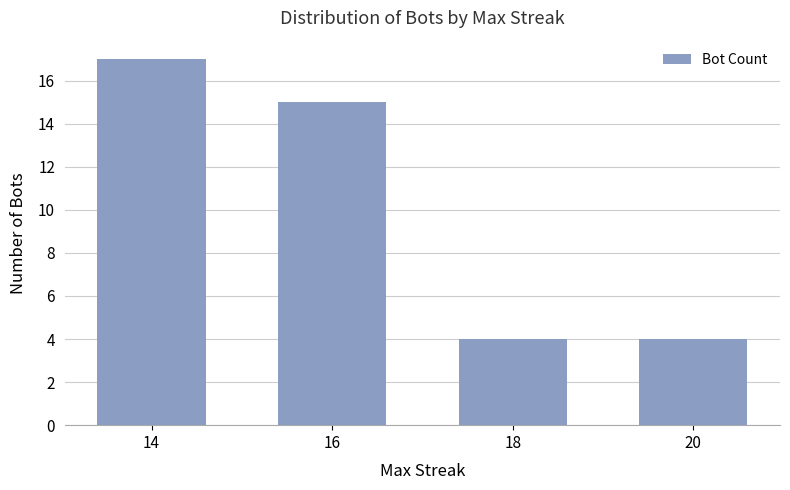

Which category has the highest value across all series?

14